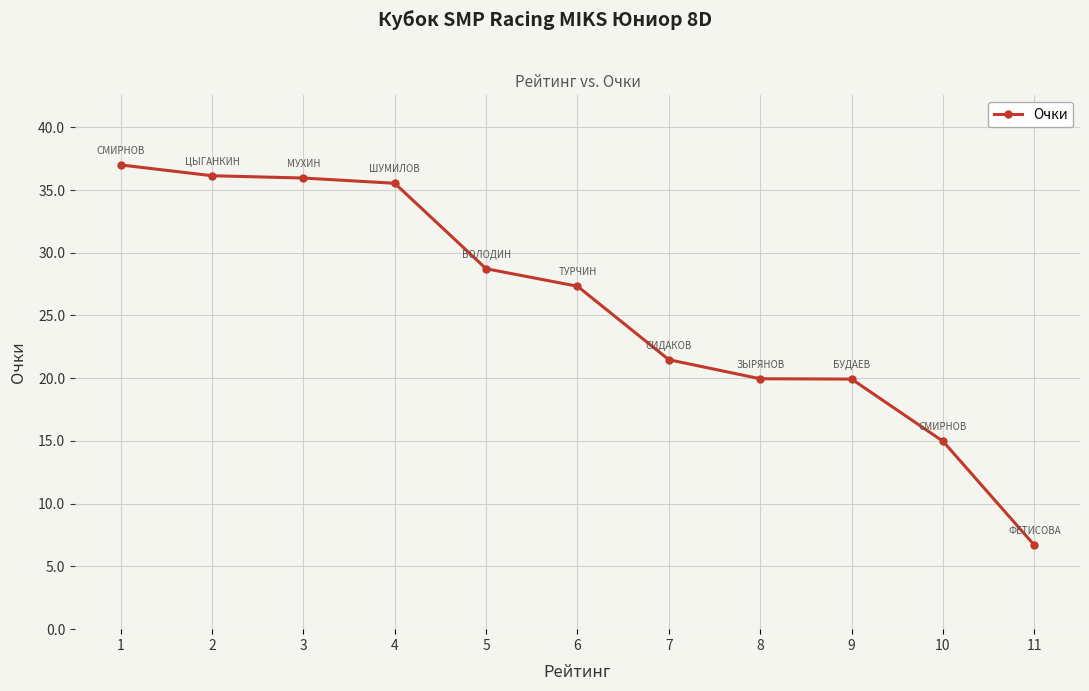

What is the sum of the values at 6 and 8?

47.3